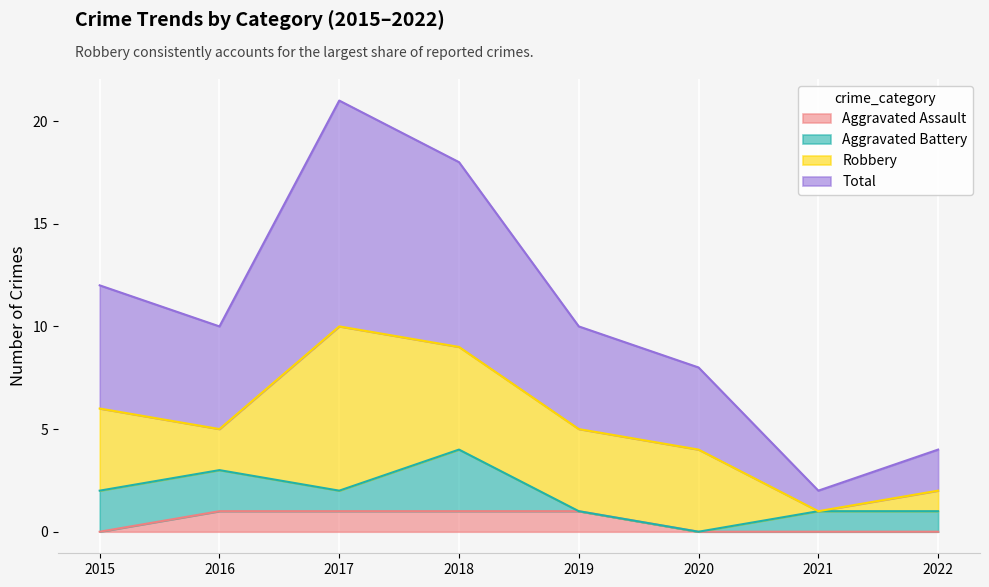

At which category is the sum across all series the highest?

2017